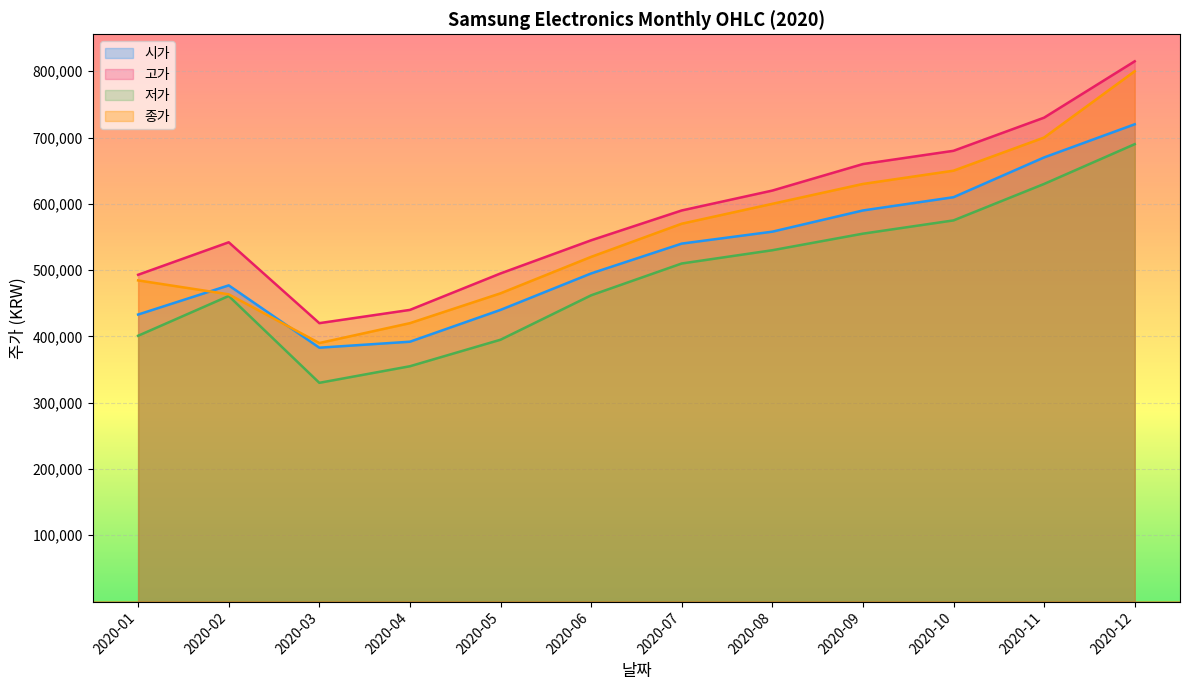

List the series in order of their peak value, highest first.

고가, 종가, 시가, 저가